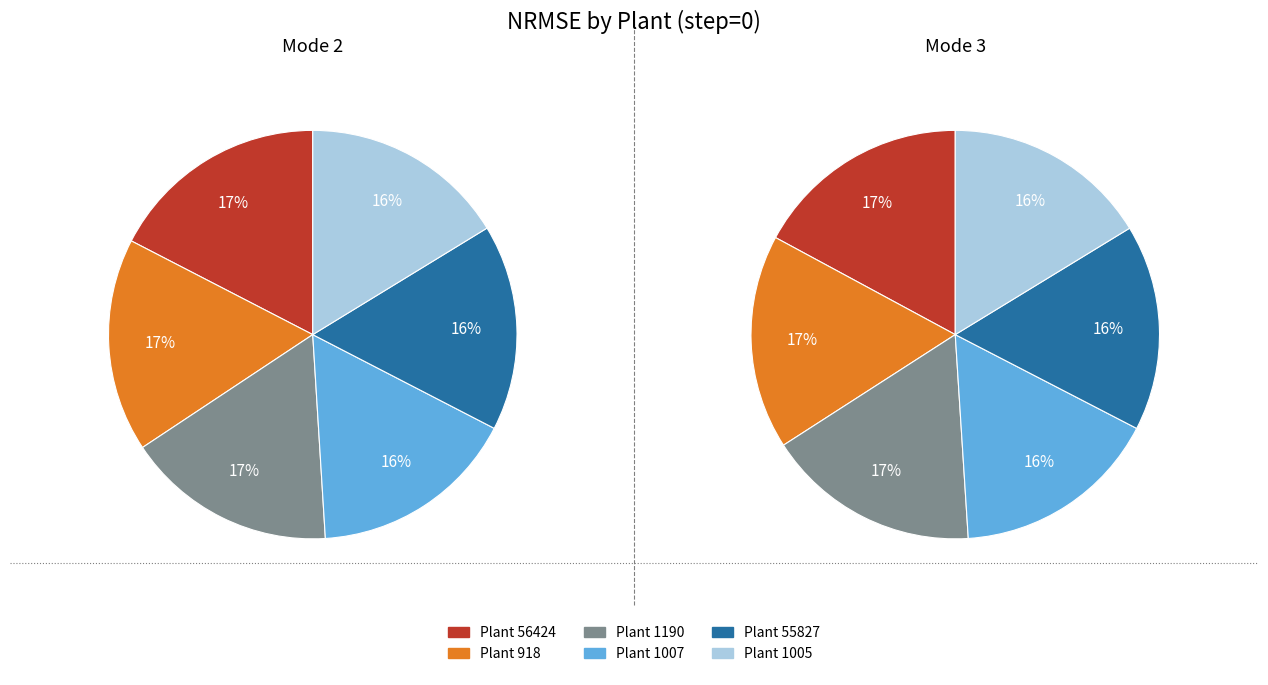

Is there a majority slice in this chart?

No